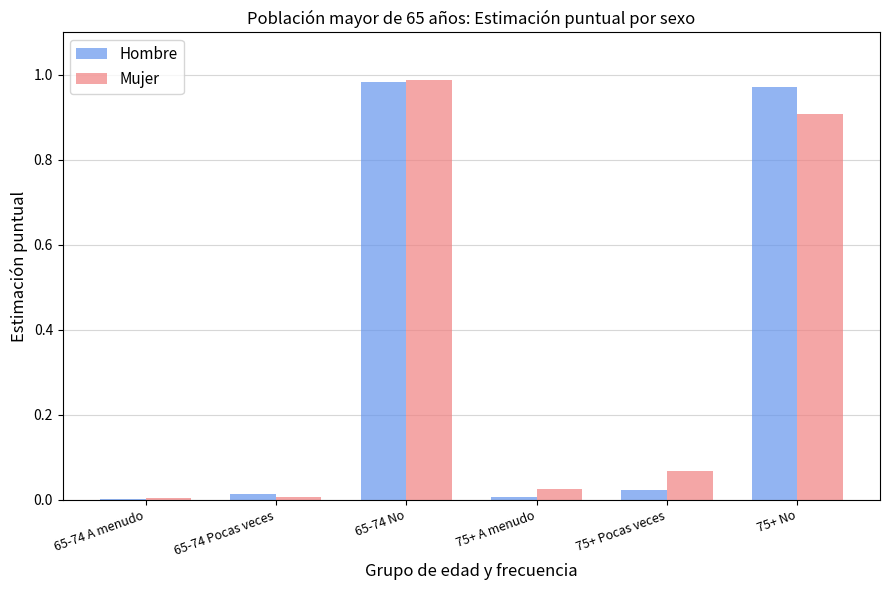

What is the average value of the Hombre series?

0.3